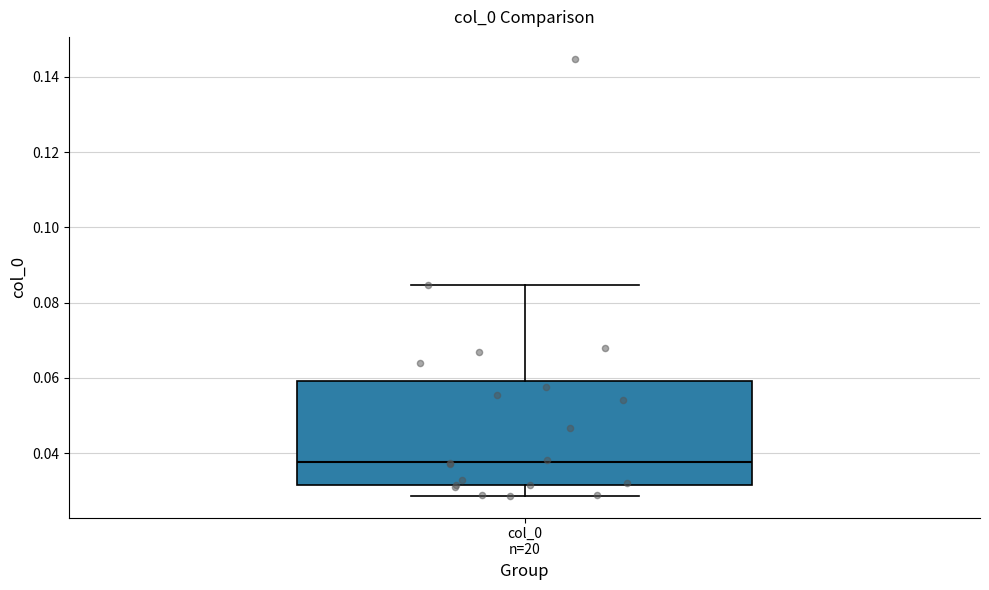

Transcribe this box plot: give where the median line is, the range the box spans, and where the two whiskers end, as read against the y-axis. The values are not printed on the chart, so give them approximately, as read against the axis.

median 0.038, box 0.032 to 0.060, whiskers 0.028 to 0.084